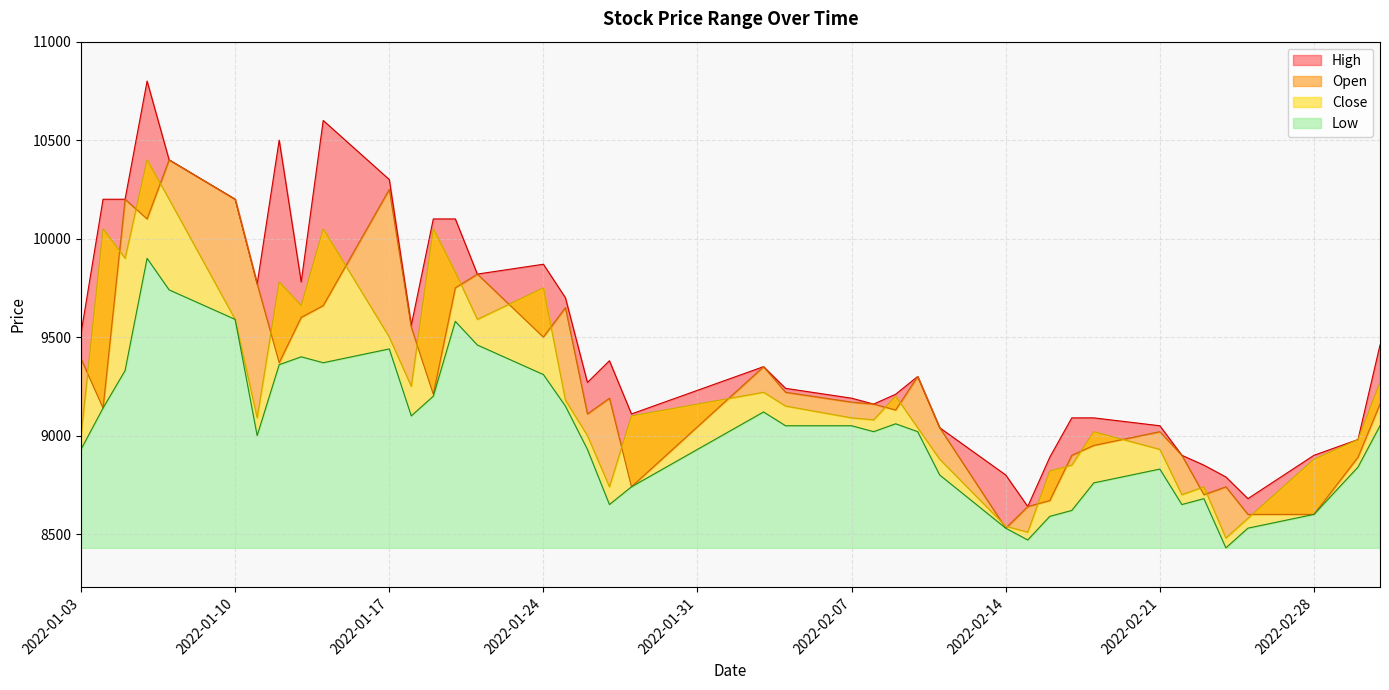

What is the total value across all series at 2022-02-14?

34400